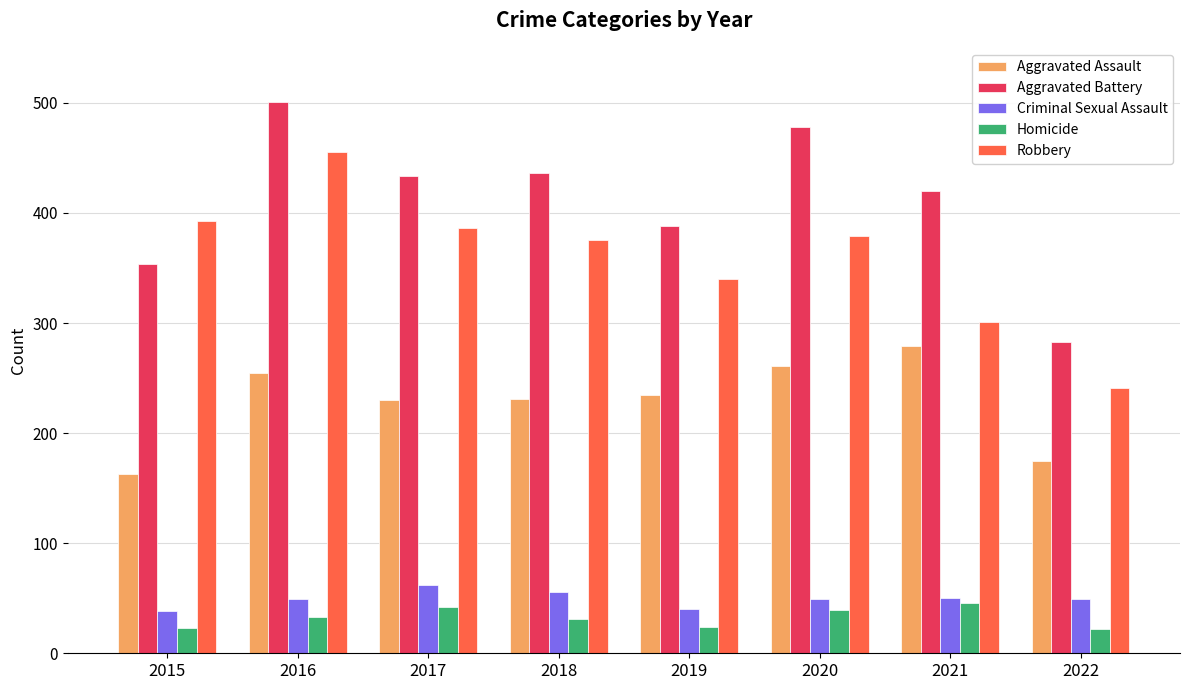

What is the difference between the highest and lowest values at 2018?

405